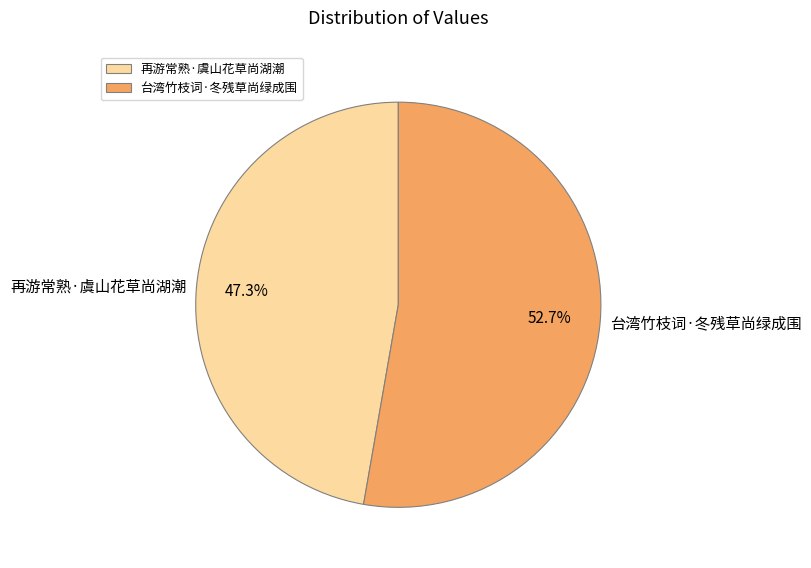

Does any single category account for the majority?

Yes